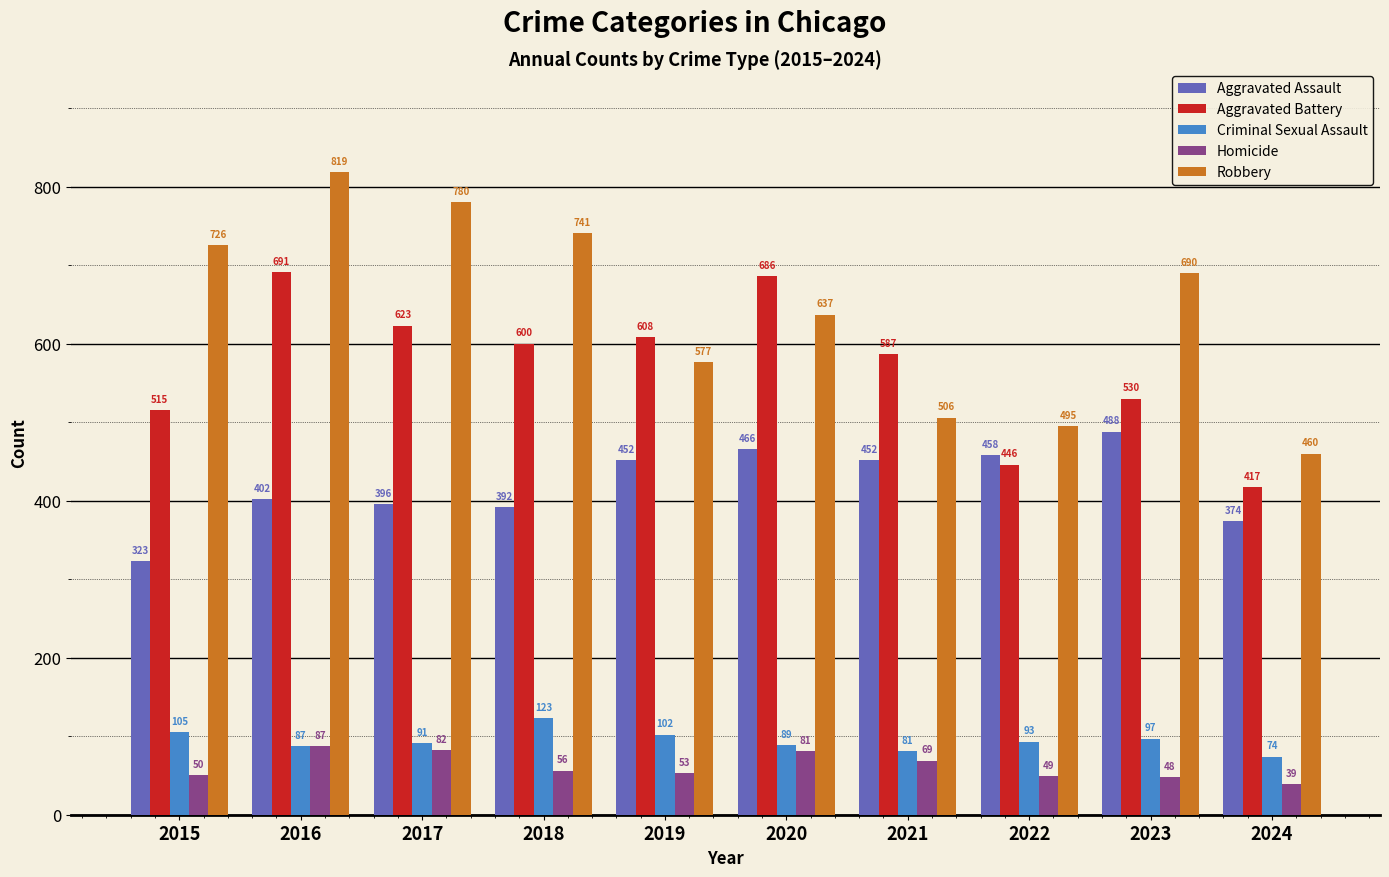

What value does the Robbery series have at 2018?

741